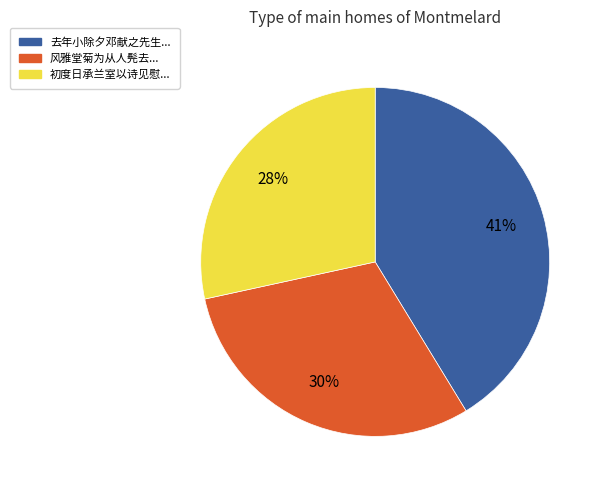

Do 初度日承兰室以诗见慰... and 风雅堂菊为从人髡去... together represent more than half of the pie?

Yes